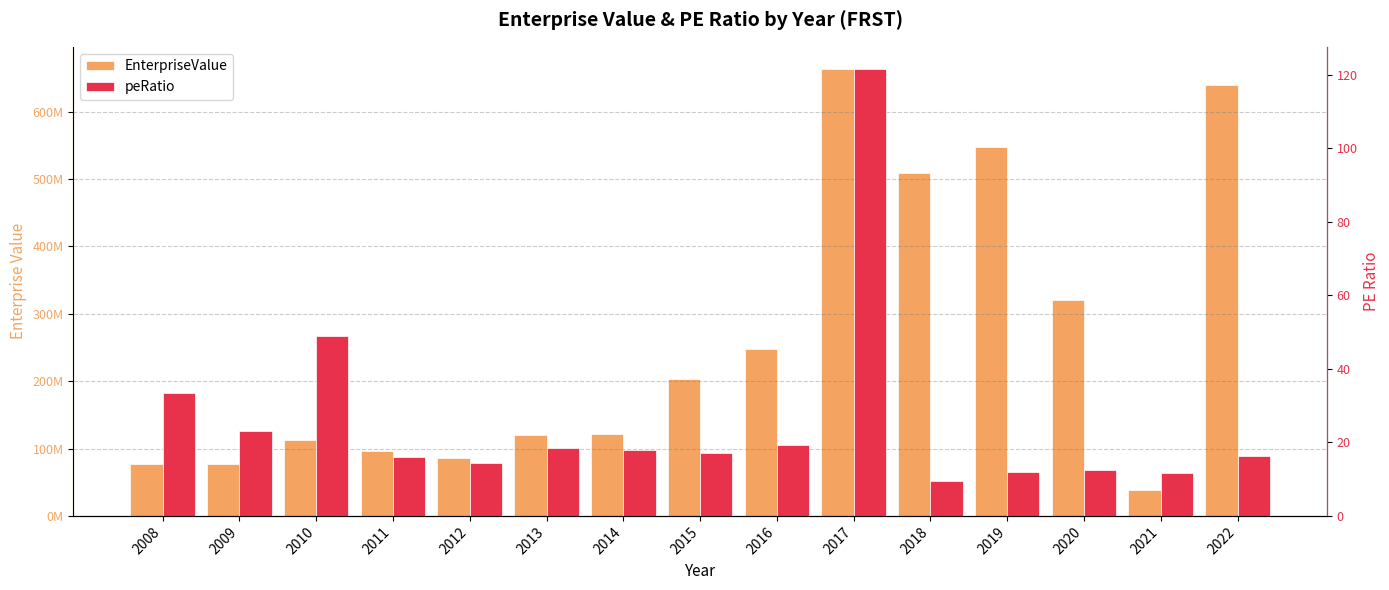

What is the value of the EnterpriseValue bar at the 5th from the left?

85394325.7